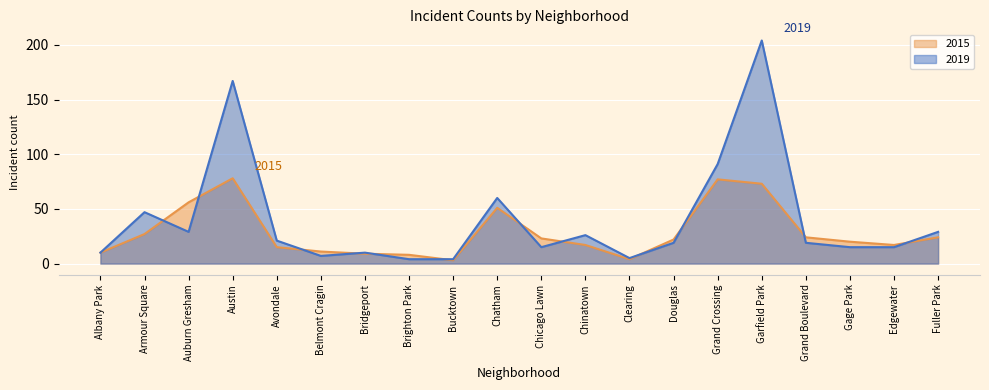

Reading left to right, what are all the values shown in this chart?

2015 line: Albany Park=10	Armour Square=27	Auburn Gresham=56	Austin=78	Avondale=15	Belmont Cragin=11	Bridgeport=9	Brighton Park=8	Bucktown=3	Chatham=51	Chicago Lawn=23	Chinatown=17	Clearing=4	Douglas=22	Grand Crossing=77	Garfield Park=73	Grand Boulevard=24	Gage Park=20	Edgewater=17	Fuller Park=24
2019 line: Albany Park=10	Armour Square=47	Auburn Gresham=29	Austin=167	Avondale=21	Belmont Cragin=7	Bridgeport=10	Brighton Park=4	Bucktown=4	Chatham=60	Chicago Lawn=15	Chinatown=26	Clearing=5	Douglas=19	Grand Crossing=91	Garfield Park=204	Grand Boulevard=19	Gage Park=15	Edgewater=15	Fuller Park=29